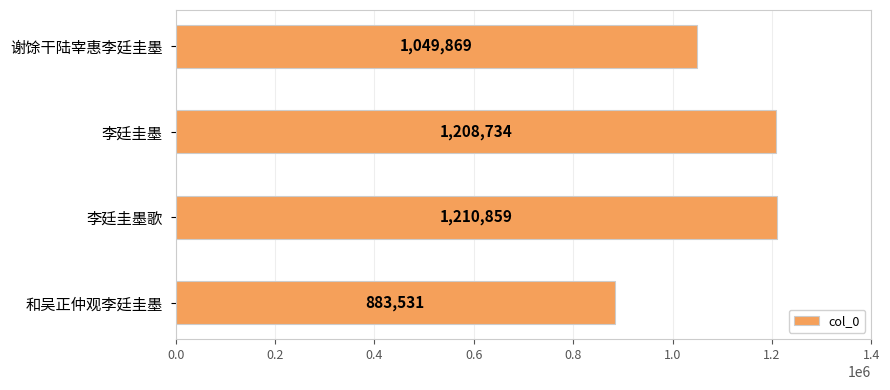

What is the difference between the maximum and minimum values?

327328